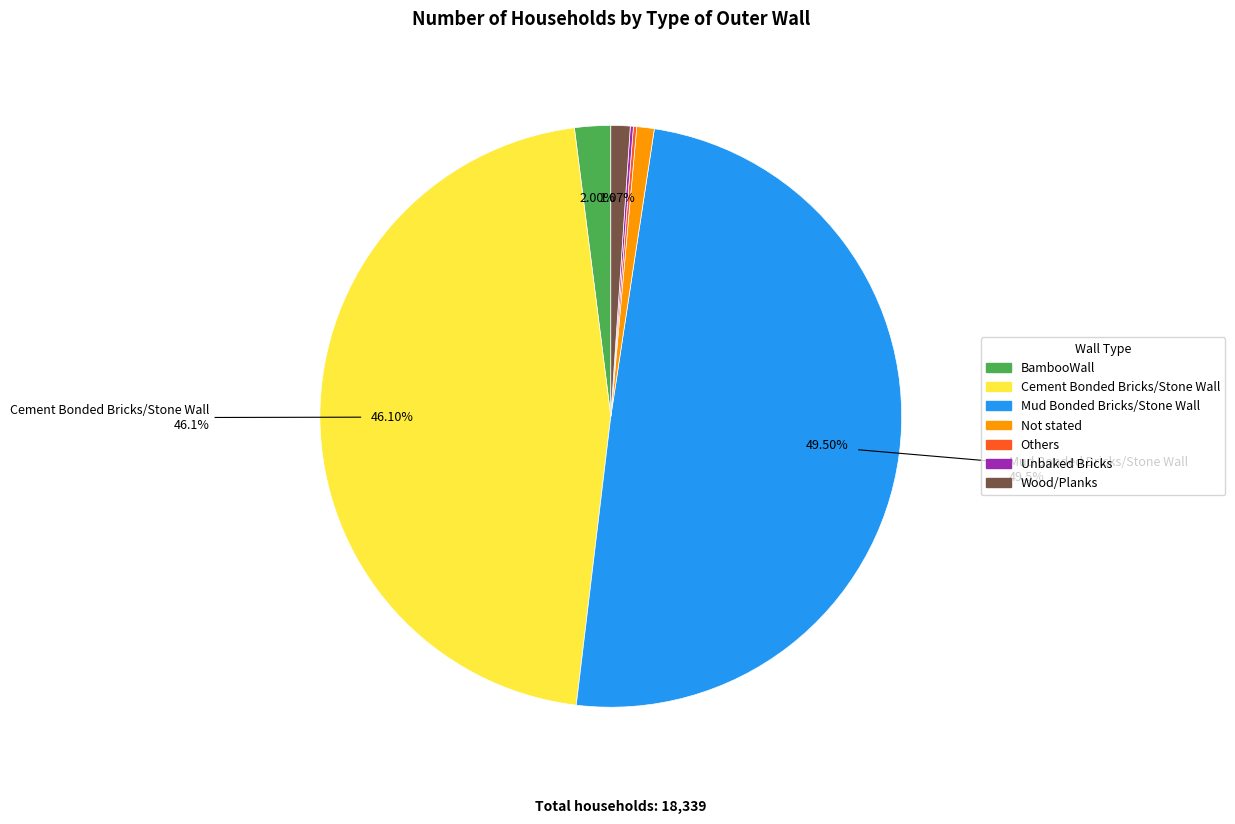

Which slice is the largest?

Mud Bonded Bricks/Stone Wall